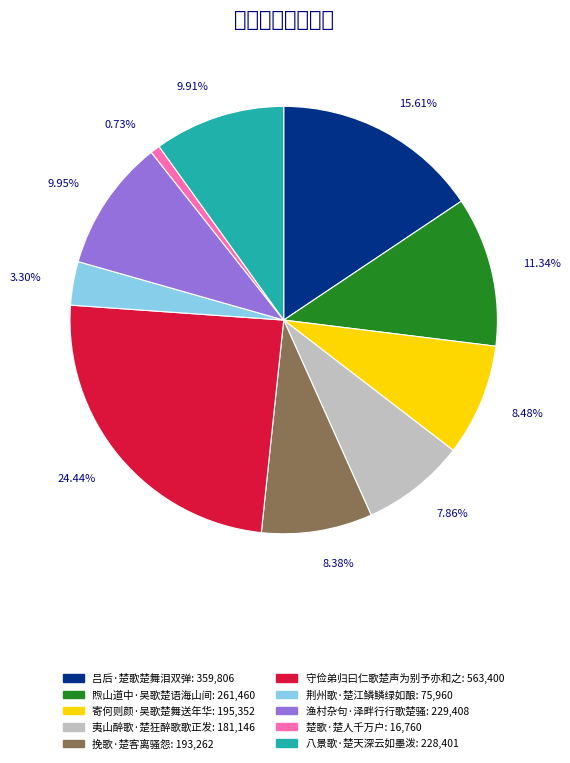

Which slice is the largest?

守俭弟归曰仁歌楚声为别予亦和之